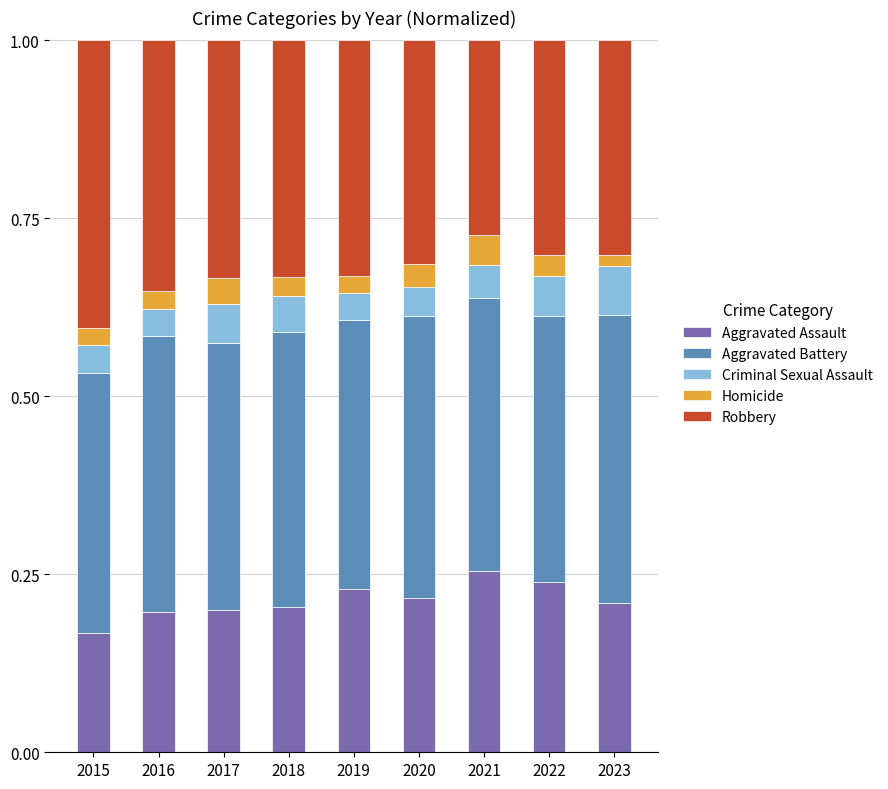

The Aggravated Assault series shows 0.1 at 2015. True or false?

False